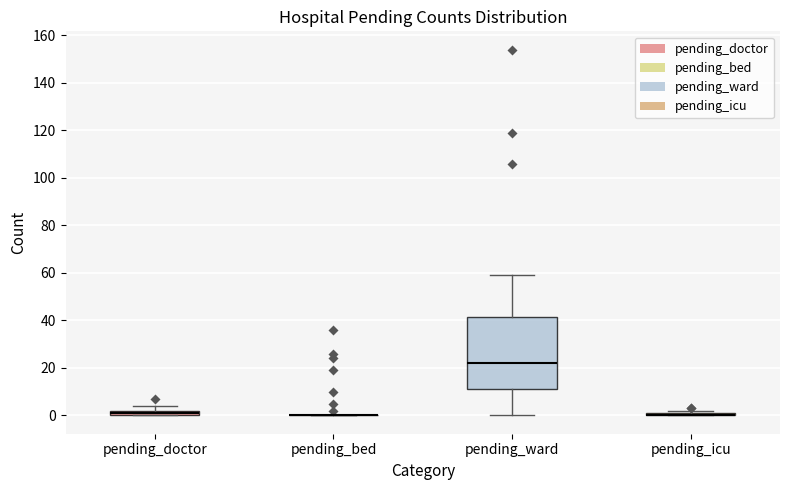

Which box is the tallest, from its lower edge to its upper edge?

pending_ward